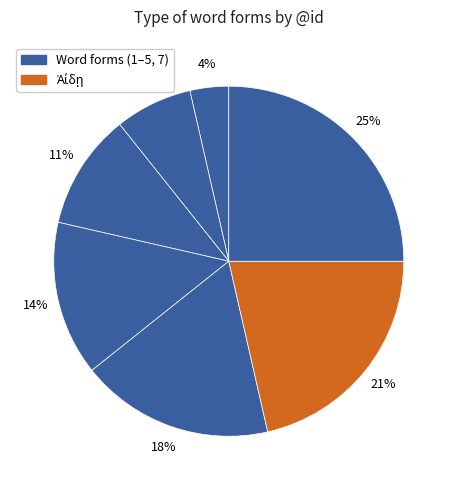

How many slices are in this pie chart?

7